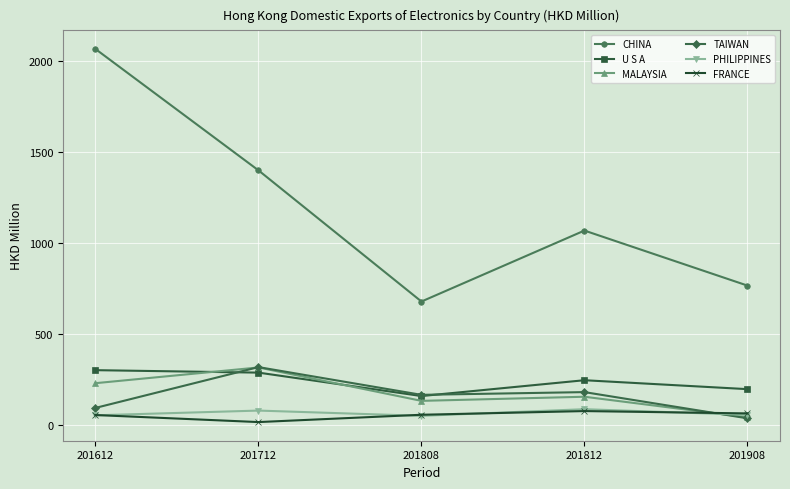

What is the value of the FRANCE point at the 3rd from the left?

54.7